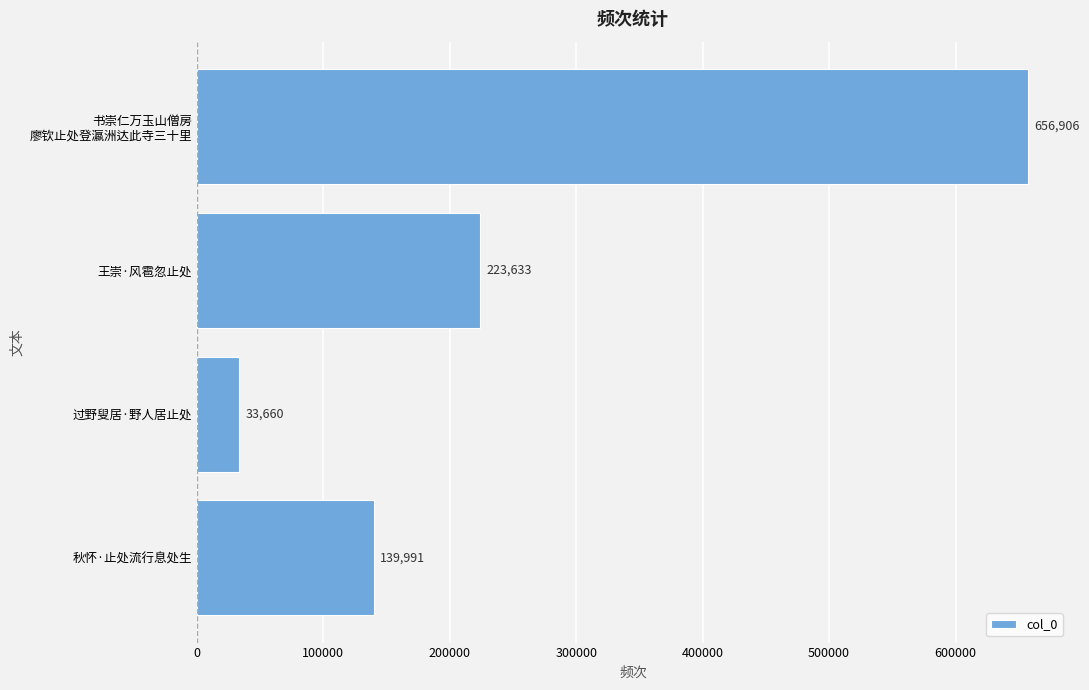

How many distinct data groups are displayed?

1